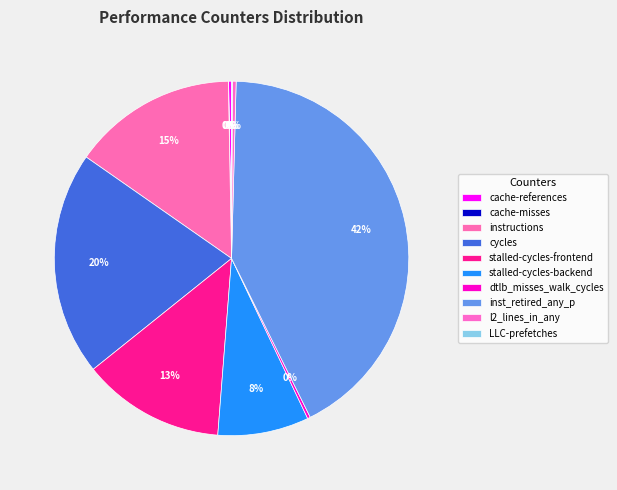

To the nearest percent, what is the combined percentage of stalled-cycles-frontend and cache-references?

13%